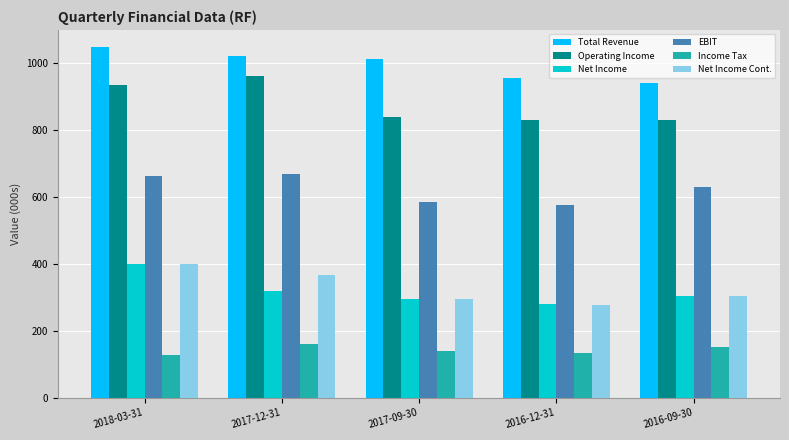

Where does the EBIT series first go above 629000?

2018-03-31